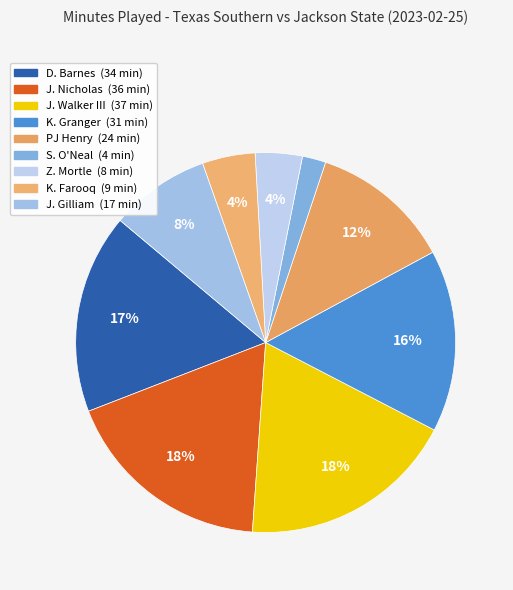

To the nearest percent, what percentage of the pie is Z. Mortle?

4%